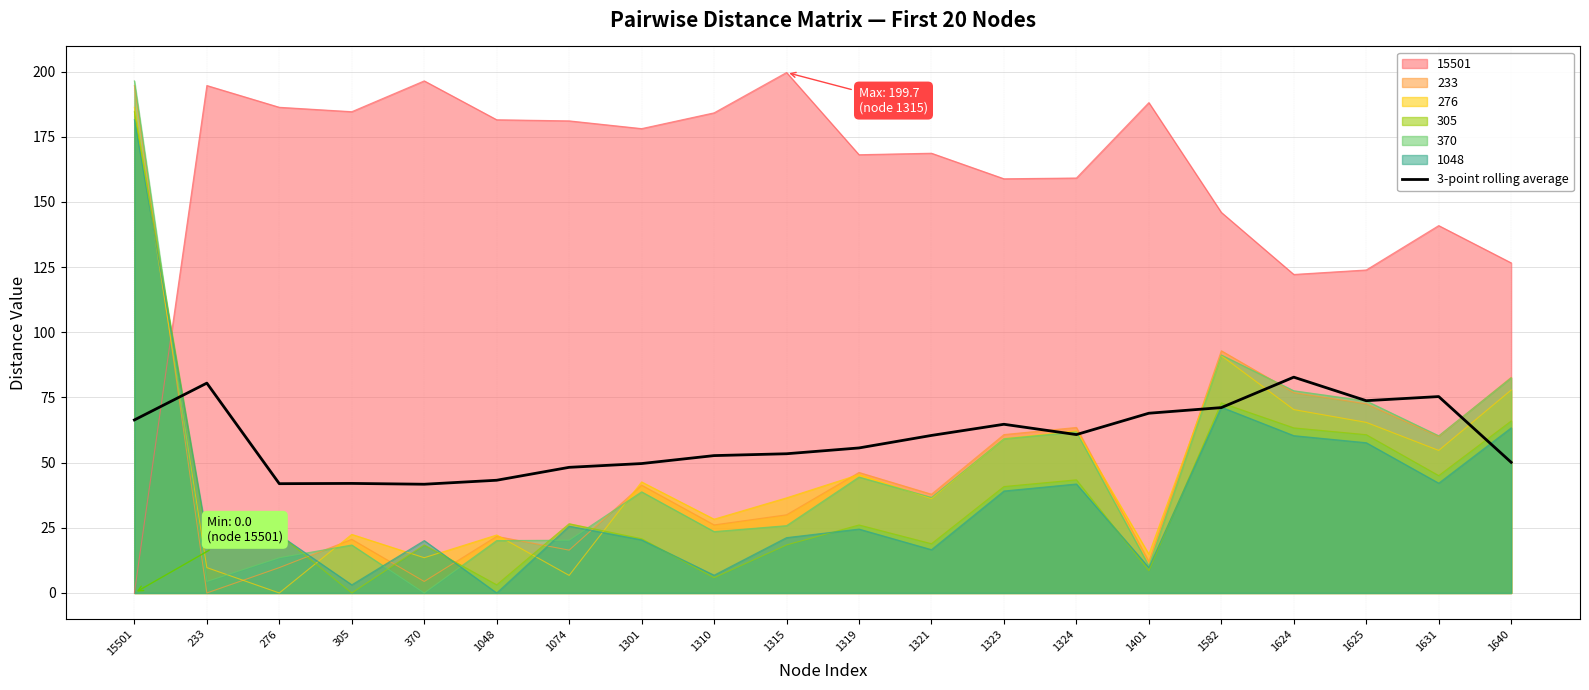

Approximately how many times larger is the value at 1625 compared to 1048?

1.7